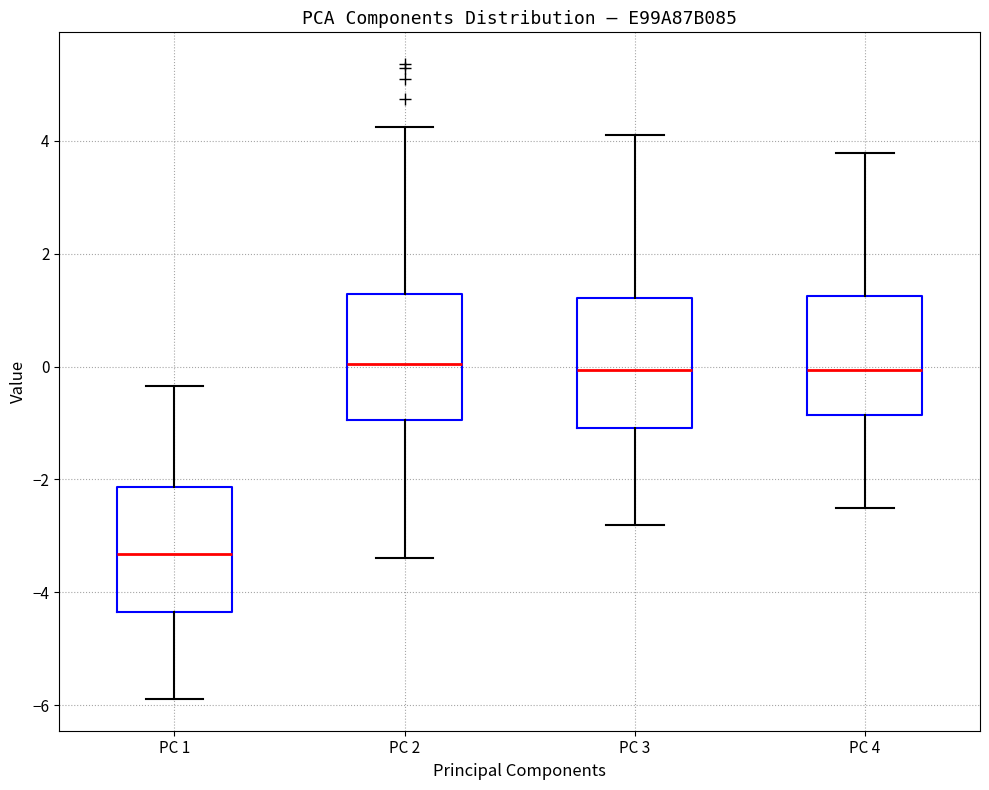

Reading left to right, read every box against the y-axis: the position of its median line, the range the box covers, and the ends of its whiskers. The values are not printed on the chart, so give them approximately, as read against the axis.

PC 1: median -3.4, box -4.4 to -2.2, whiskers -5.8 to -0.4
PC 2: median 0.0, box -1.0 to 1.2, whiskers -3.4 to 4.2
PC 3: median 0.0, box -1.0 to 1.2, whiskers -2.8 to 4.0
PC 4: median 0.0, box -0.8 to 1.2, whiskers -2.6 to 3.8